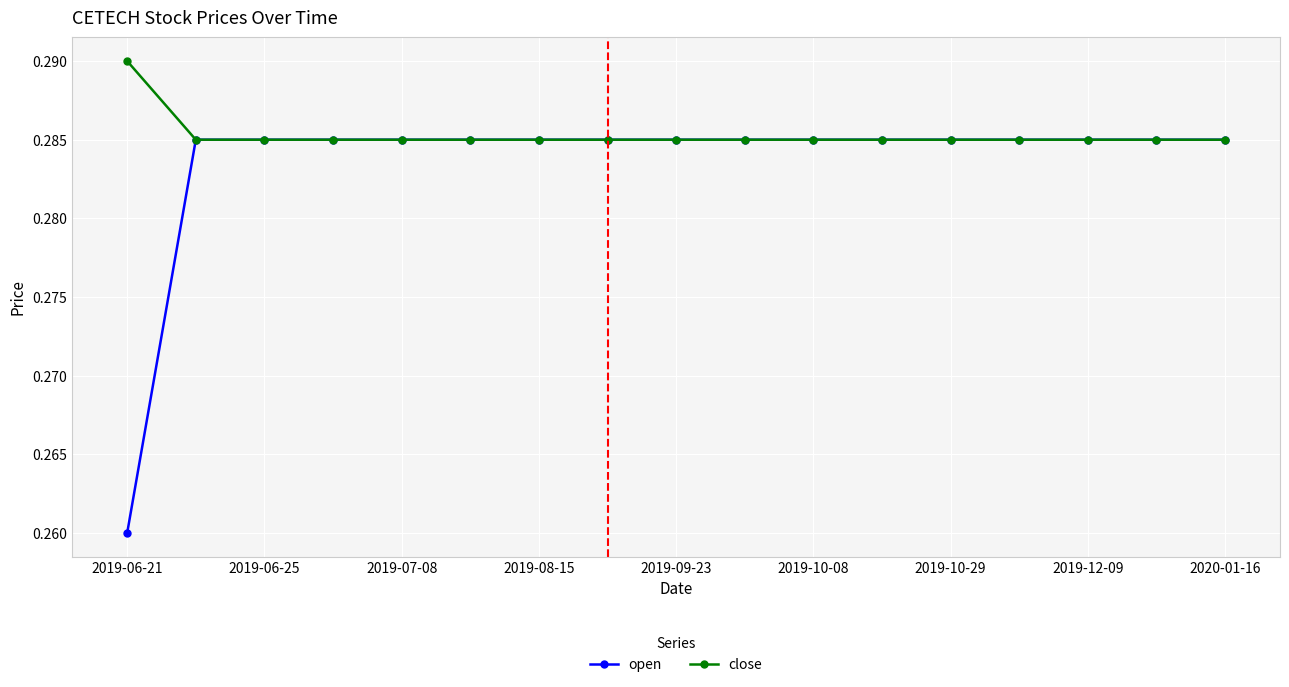

Count the close values in the range 0 to 1.

17